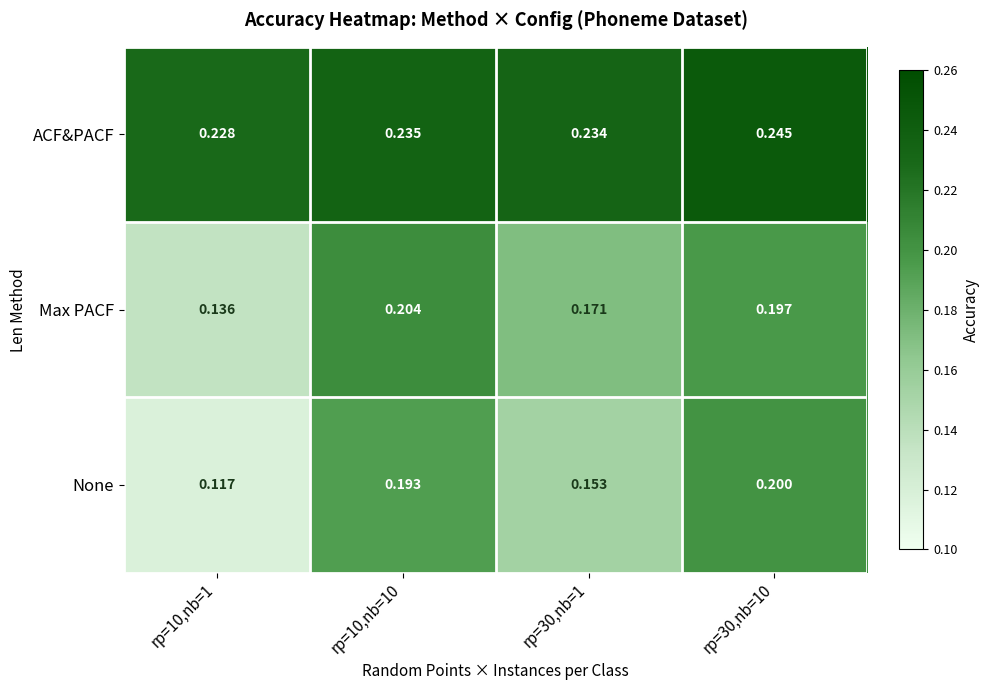

Which series has the largest range (max minus min)?

None